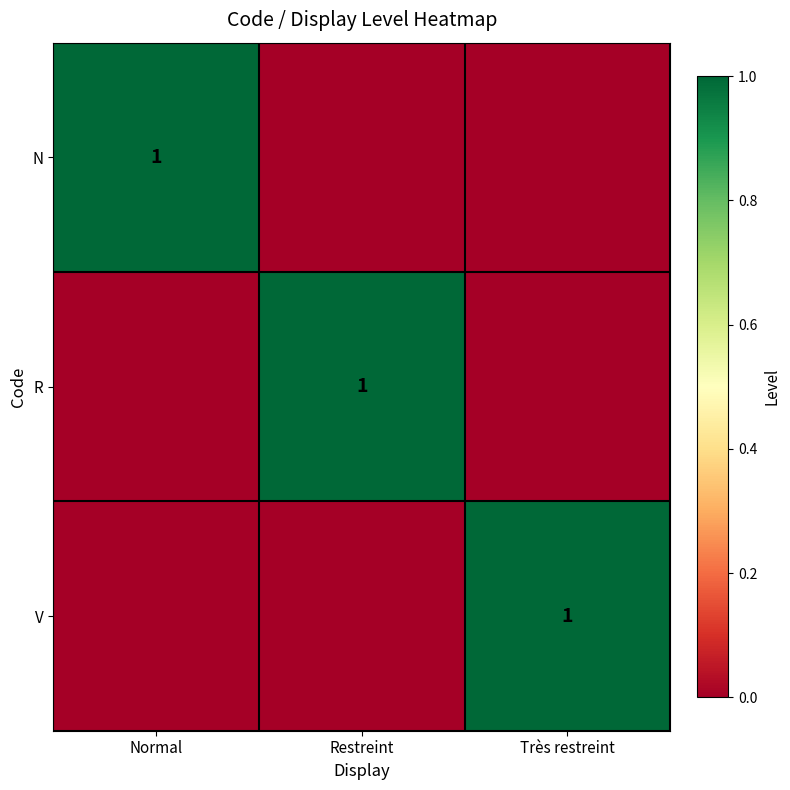

True or false: N has a value of 2 at Normal.

False